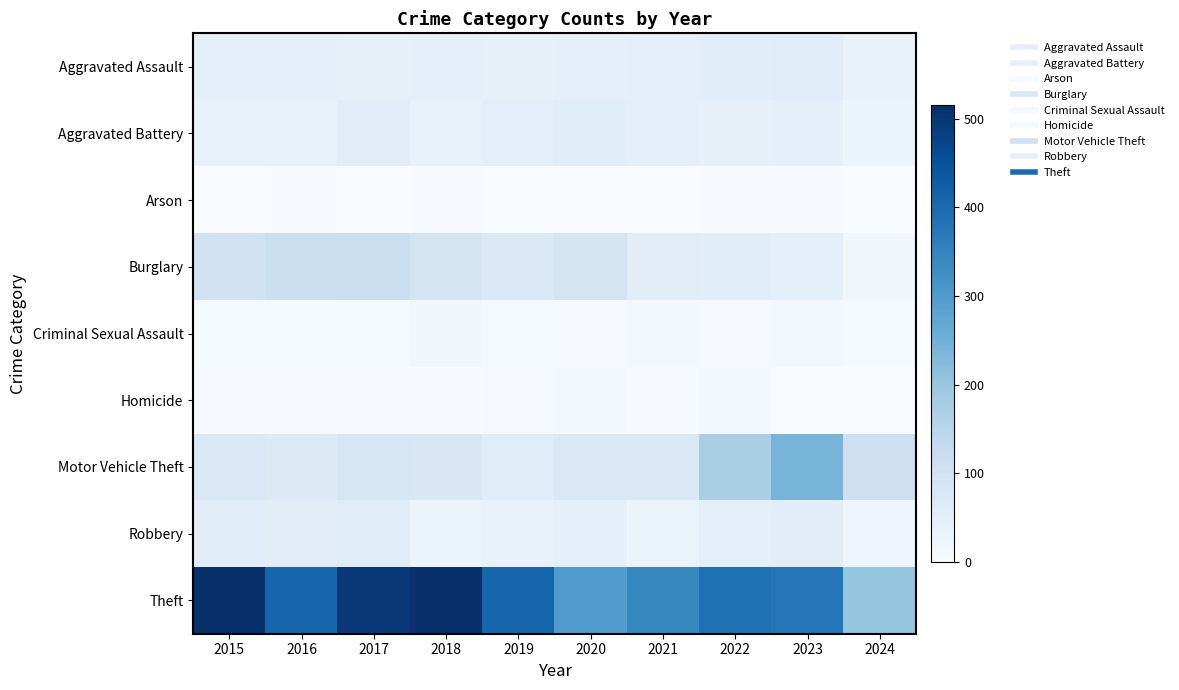

At which category is the sum across all series the highest?

2017